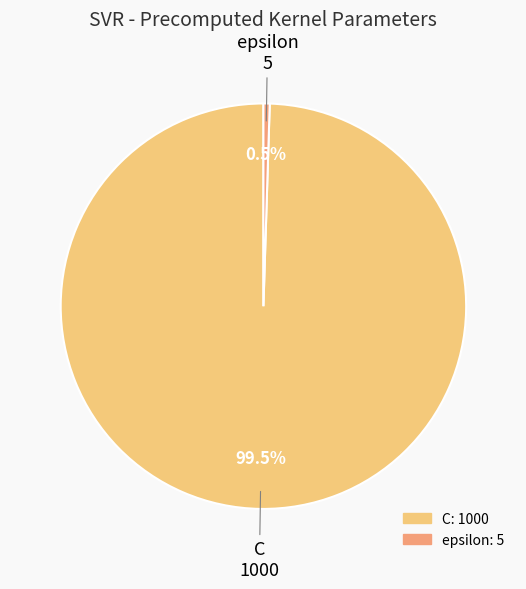

Approximately how many times larger is the value at C compared to epsilon?

200.0